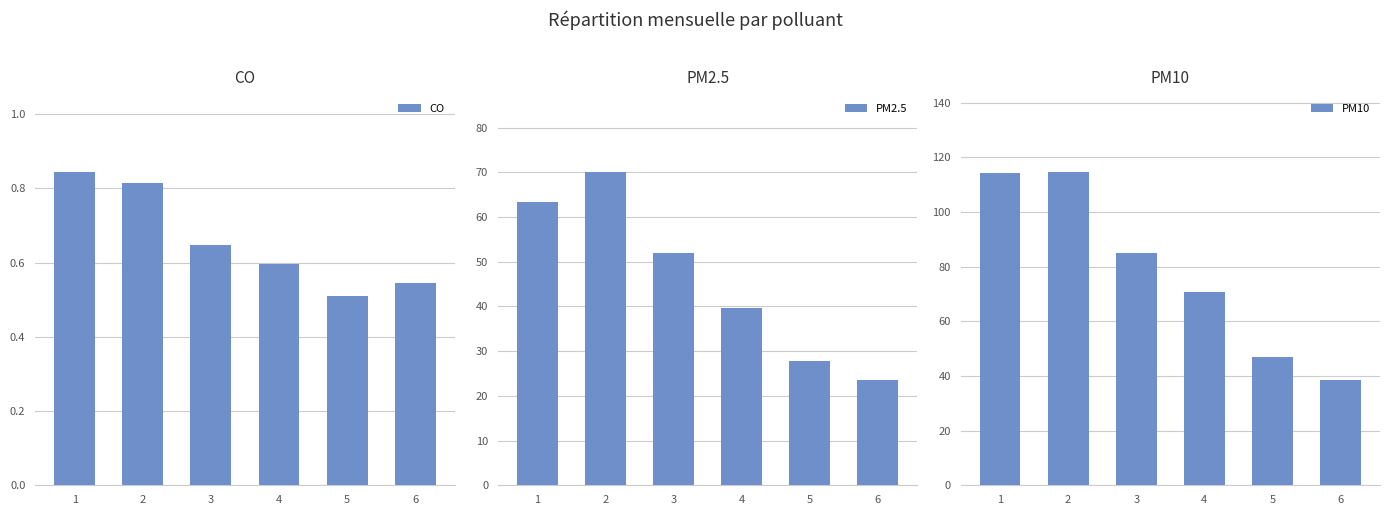

True or false: PM2.5 has a value of 27.9 at 5.

True